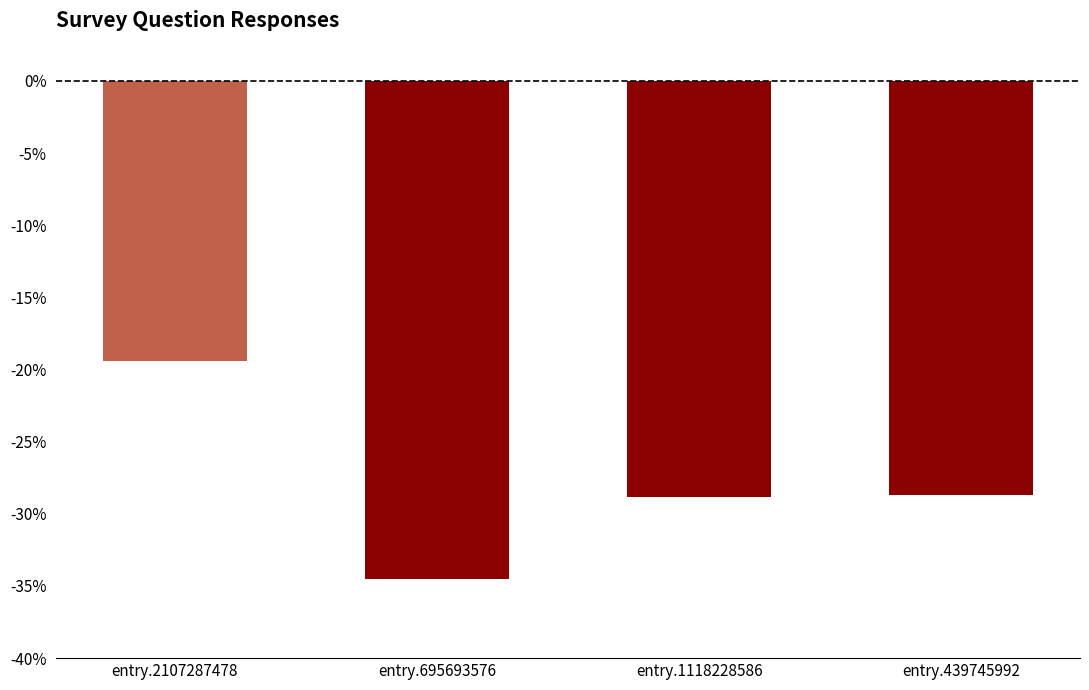

What is the sum of all values?

-111.4